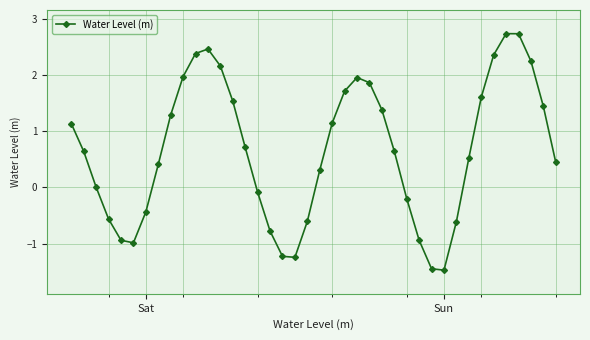

What is the minimum value shown in the chart?

-1.5